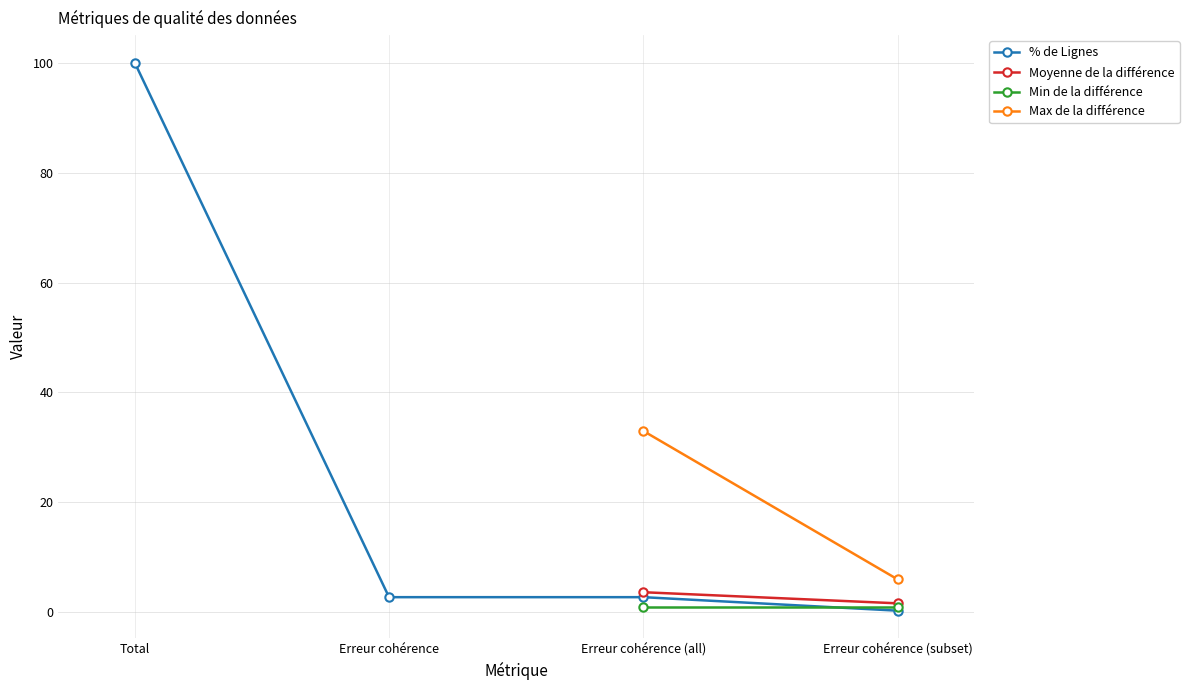

Does the chart have visible grid lines?

Yes